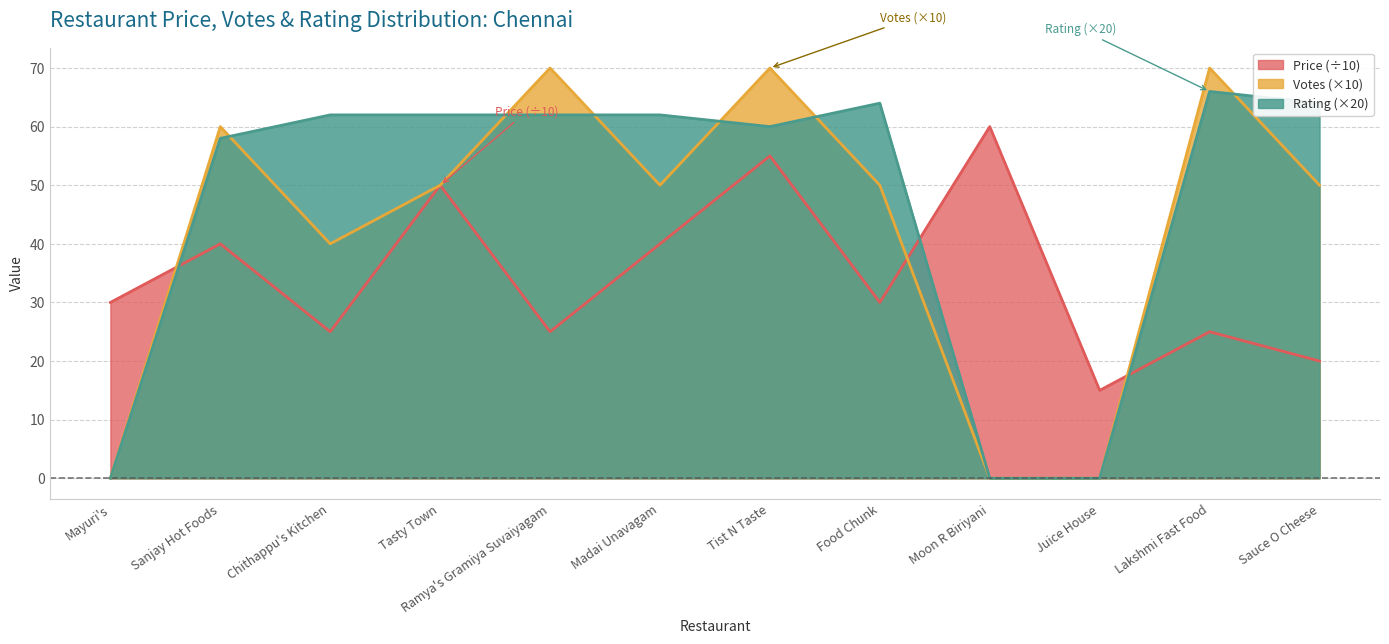

Reading right to left, transcribe all the data shown in this chart.

Price: Sauce O Cheese=20	Lakshmi Fast Food=25	Juice House=15	Moon R Biriyani=60	Food Chunk=30	Tist N Taste=55	Madai Unavagam=40	Ramya's Gramiya Suvaiyagam=25	Tasty Town=50	Chithappu's Kitchen=25	Sanjay Hot Foods=40	Mayuri's=30
Votes: Sauce O Cheese=50	Lakshmi Fast Food=70	Juice House=0	Moon R Biriyani=0	Food Chunk=50	Tist N Taste=70	Madai Unavagam=50	Ramya's Gramiya Suvaiyagam=70	Tasty Town=50	Chithappu's Kitchen=40	Sanjay Hot Foods=60	Mayuri's=0
Rating: Sauce O Cheese=64	Lakshmi Fast Food=66	Juice House=0	Moon R Biriyani=0	Food Chunk=64	Tist N Taste=60	Madai Unavagam=62	Ramya's Gramiya Suvaiyagam=62	Tasty Town=62	Chithappu's Kitchen=62	Sanjay Hot Foods=58	Mayuri's=0